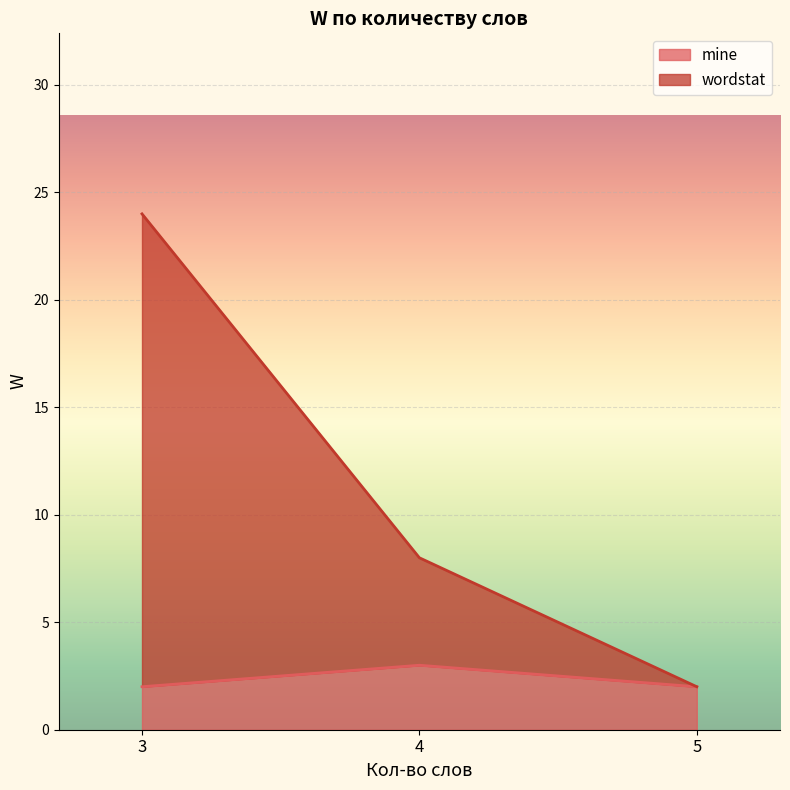

At which category is the sum across all series the highest?

3